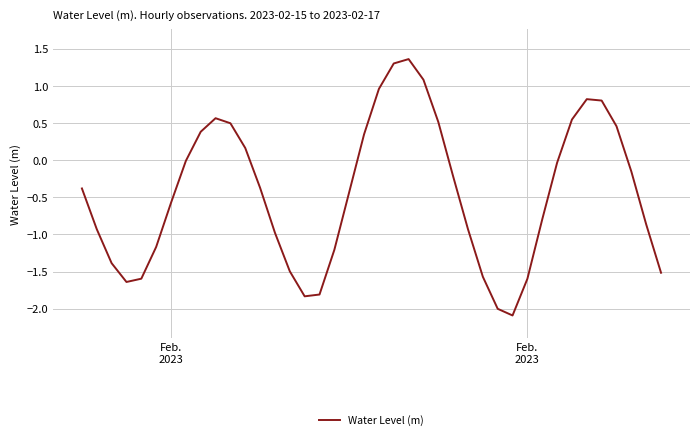

What is the greatest value displayed?

1.4